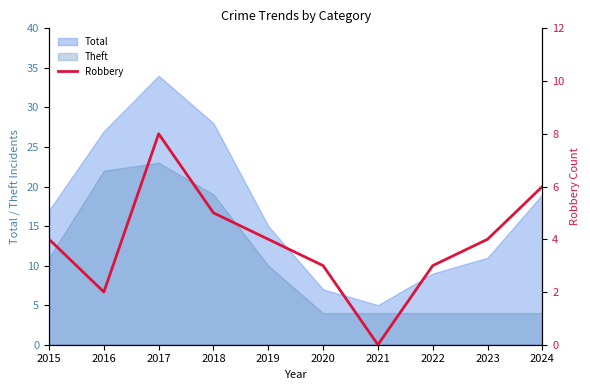

The value at 2022 is 3. True or false?

True